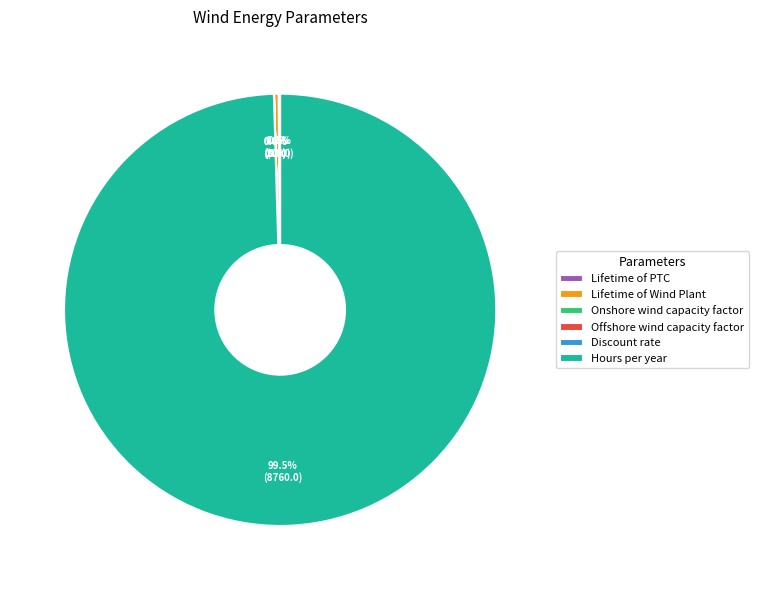

Which category accounts for the majority?

Hours per year